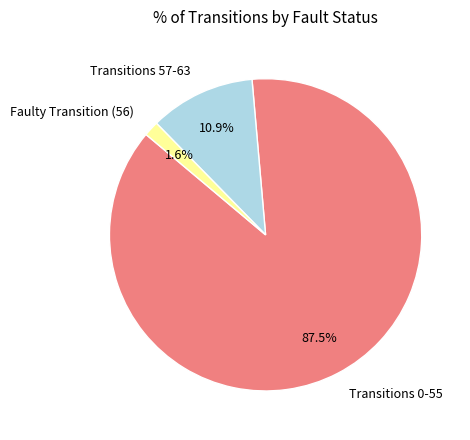

Rank the categories by value from highest to lowest.

Transitions 0-55, Transitions 57-63, Faulty Transition (56)